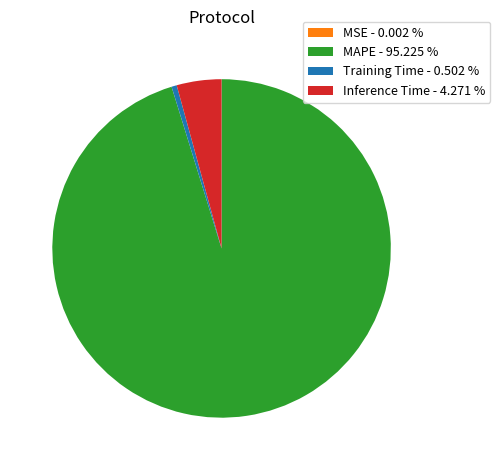

Do MAPE - 95.225 % and Inference Time - 4.271 % together represent more than half of the pie?

Yes